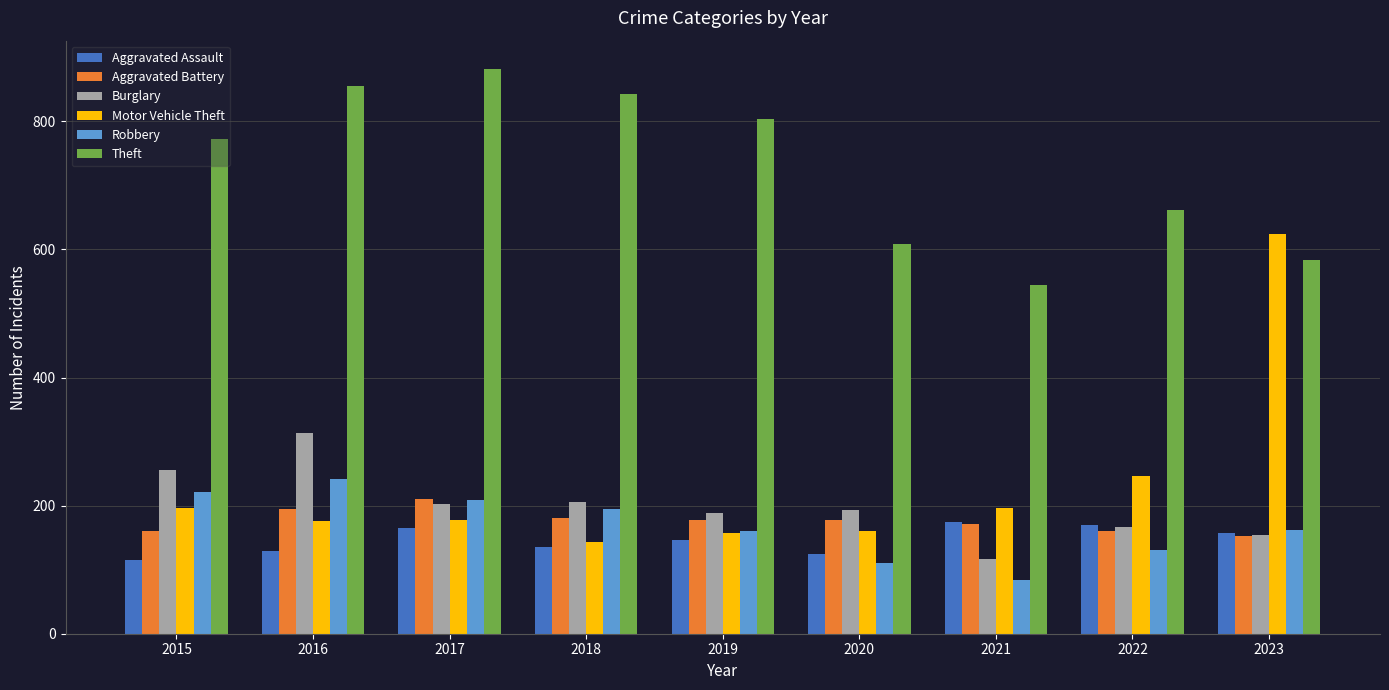

What is the difference between the Aggravated Battery values at 2023 and 2019?

24